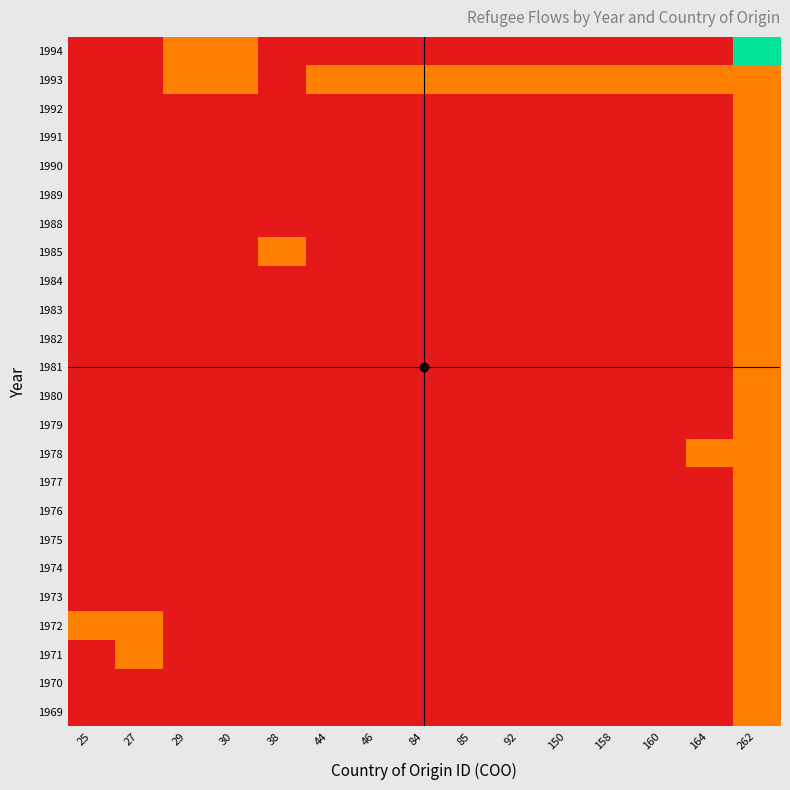

Which has a higher value, 160 or 29?

160